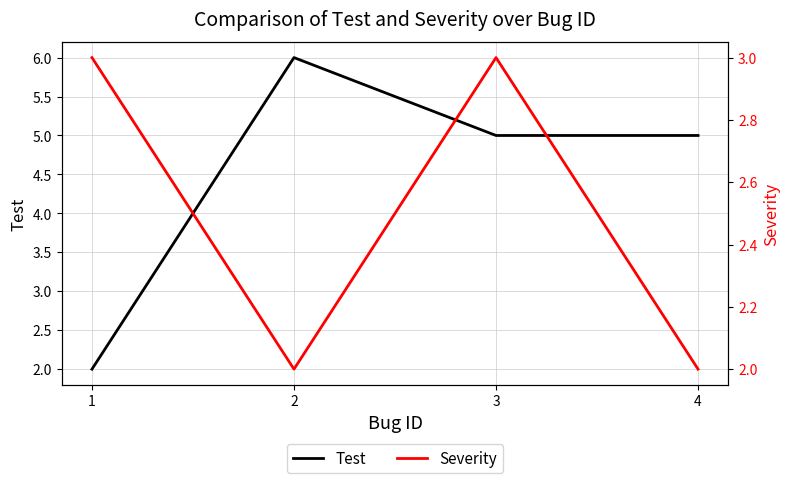

Is it true that Test equals 1 at 4?

False